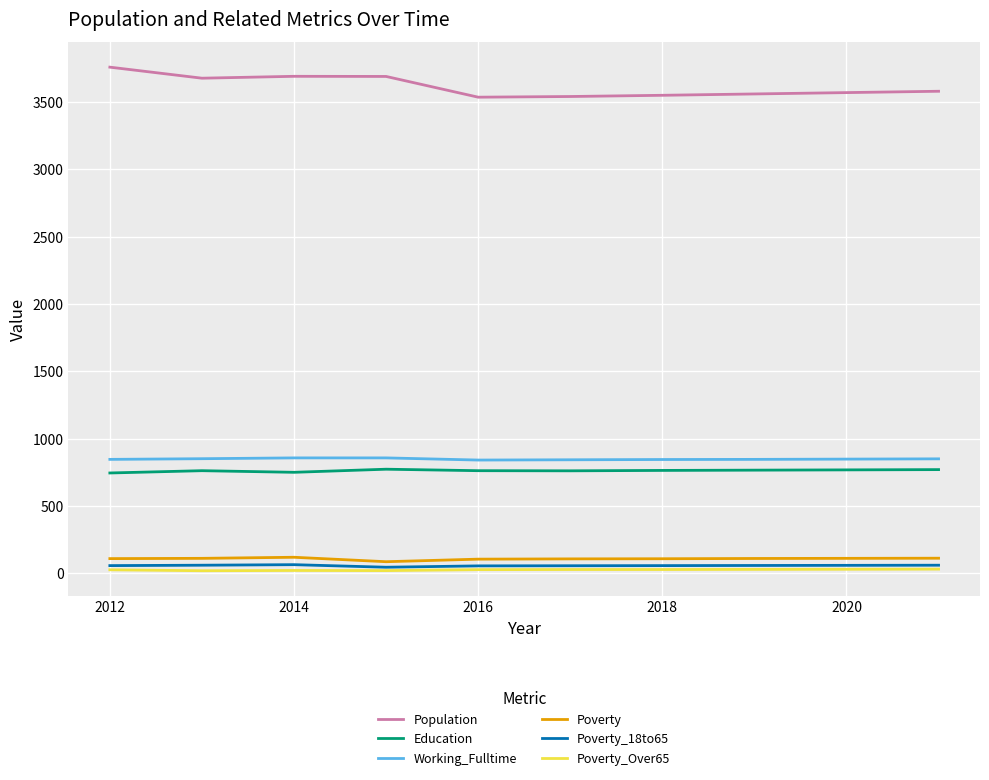

True or false: Population and Working_Fulltime cross at least once.

False